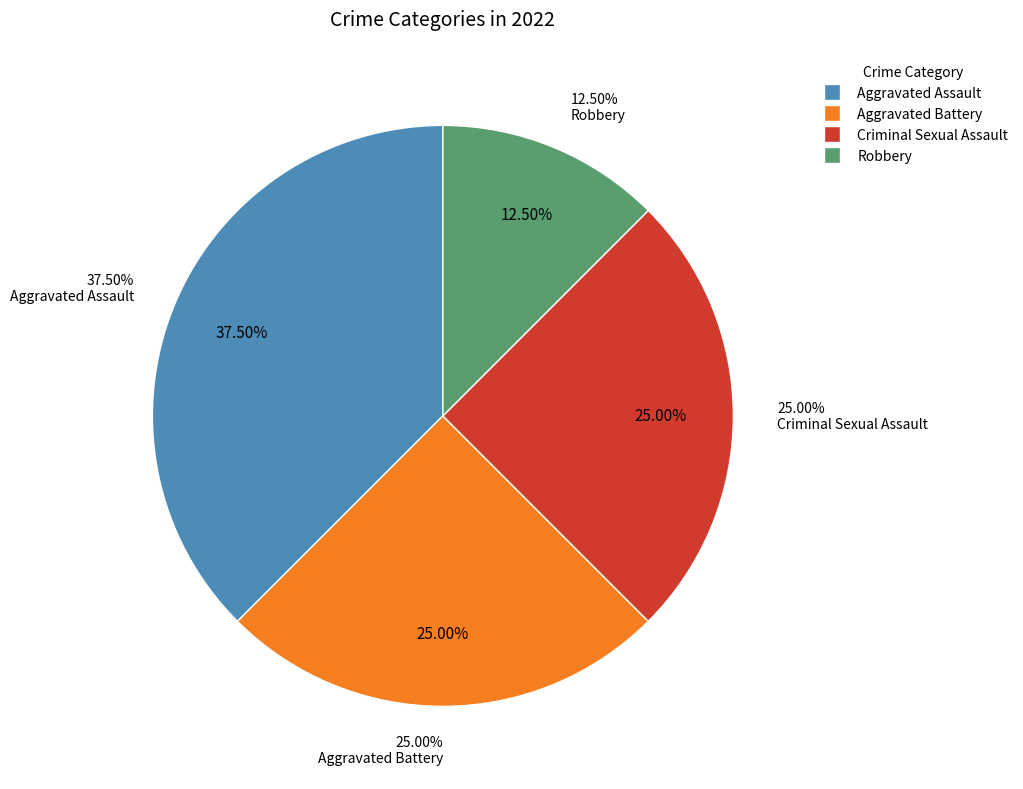

How many slices are in this pie chart?

4